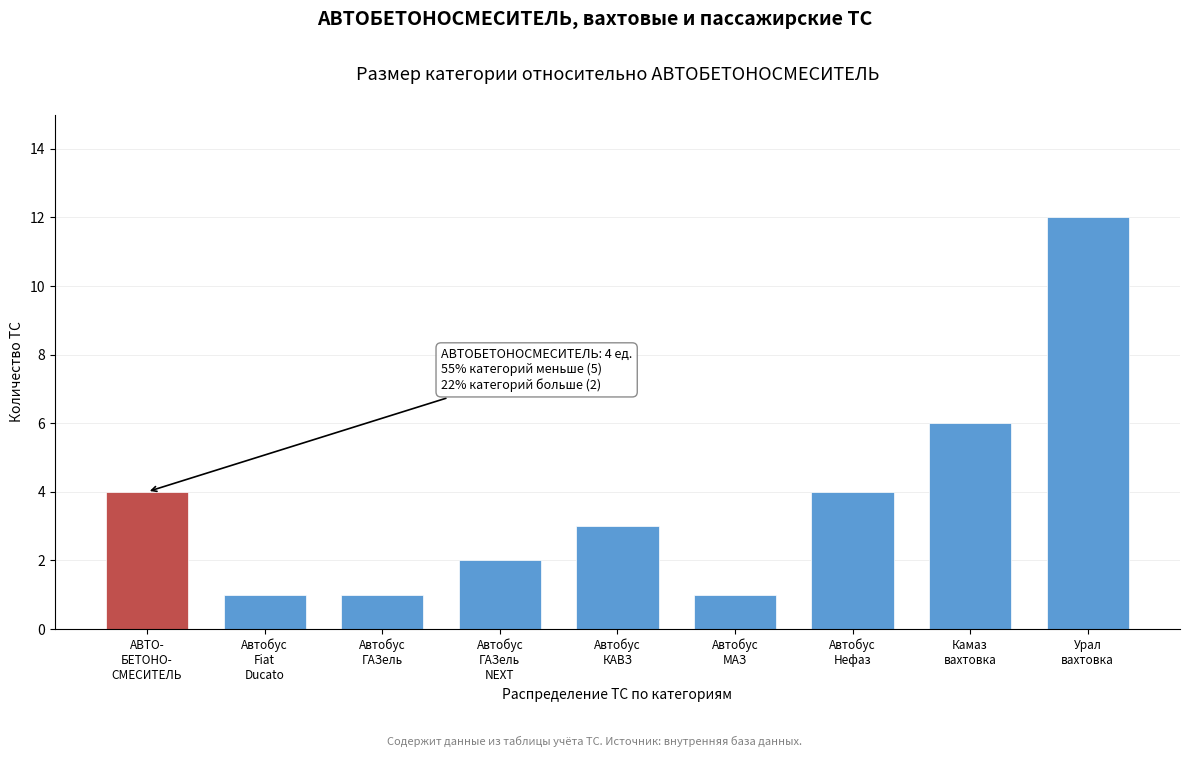

Reading right to left, transcribe all the data shown in this chart.

12	6	4	1	3	2	1	1	4